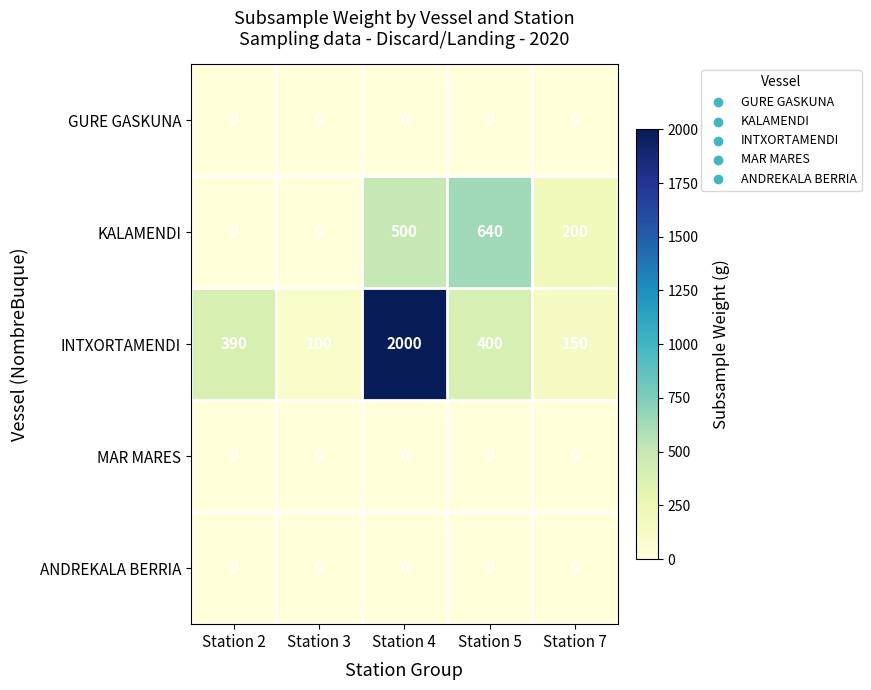

At which category does the chart reach its peak across all series?

Station 4